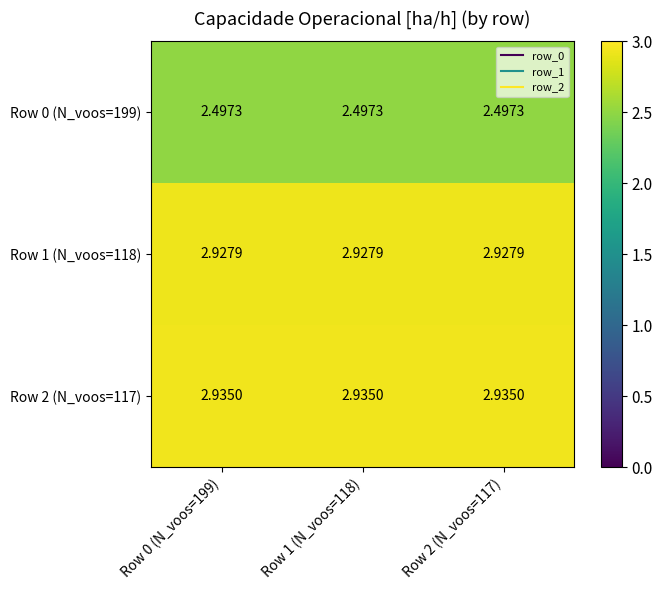

Is the value of Row 2 (N_voos=117) at Row 0 (N_voos=199) greater than the value of Row 0 (N_voos=199) at Row 1 (N_voos=118)?

Yes